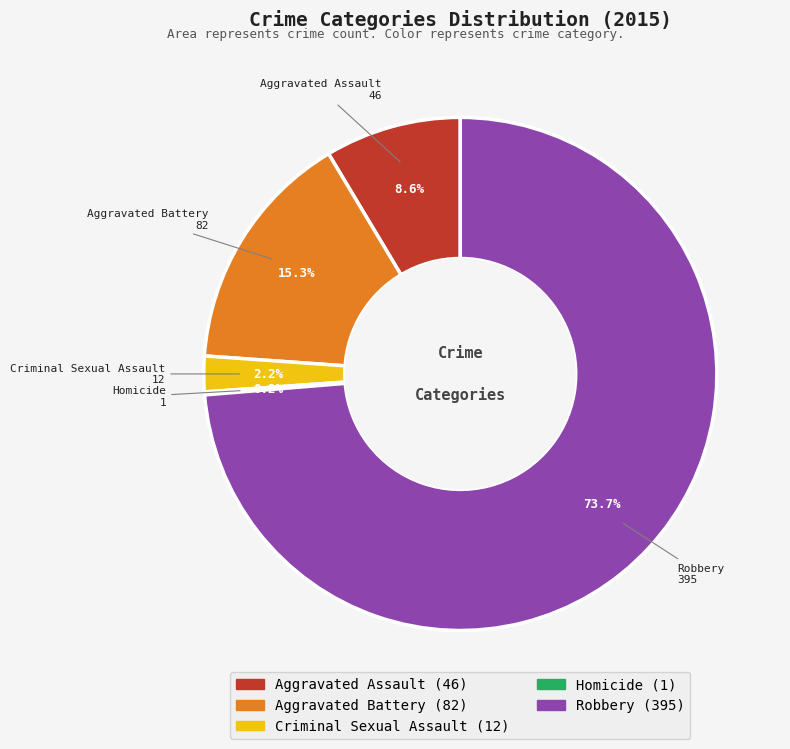

Do Aggravated Assault and Robbery together represent more than half of the pie?

Yes